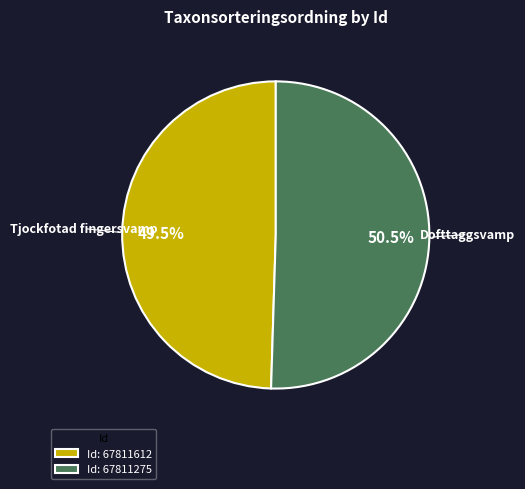

Do Id: 67811275 and Id: 67811612 together represent more than half of the pie?

Yes